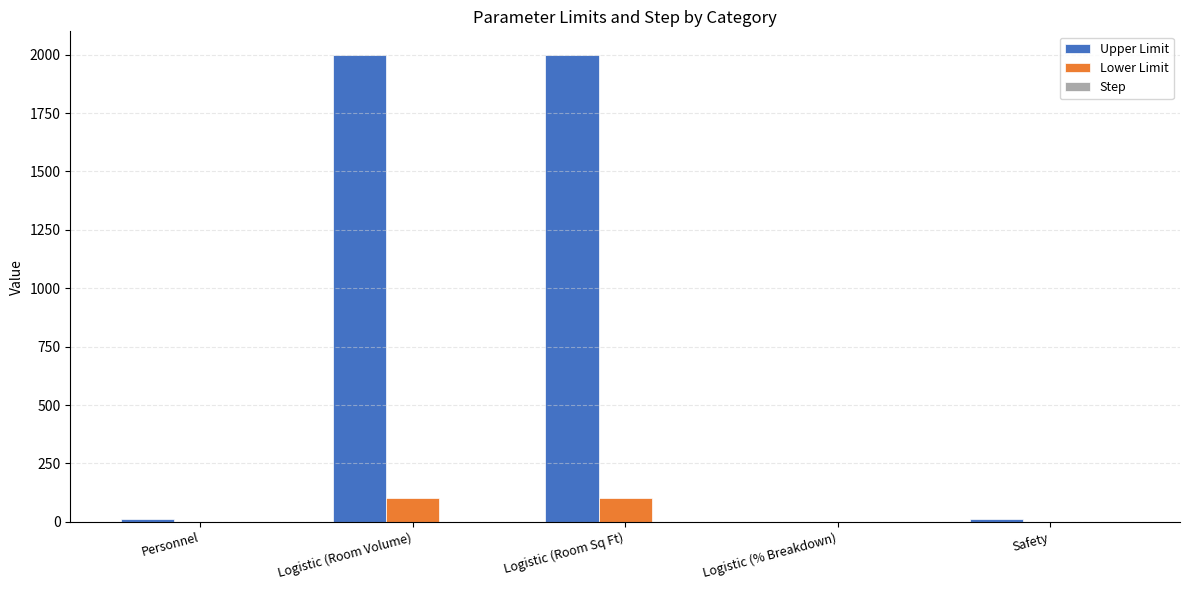

Are the bars grouped side by side (vs. stacked)?

Yes